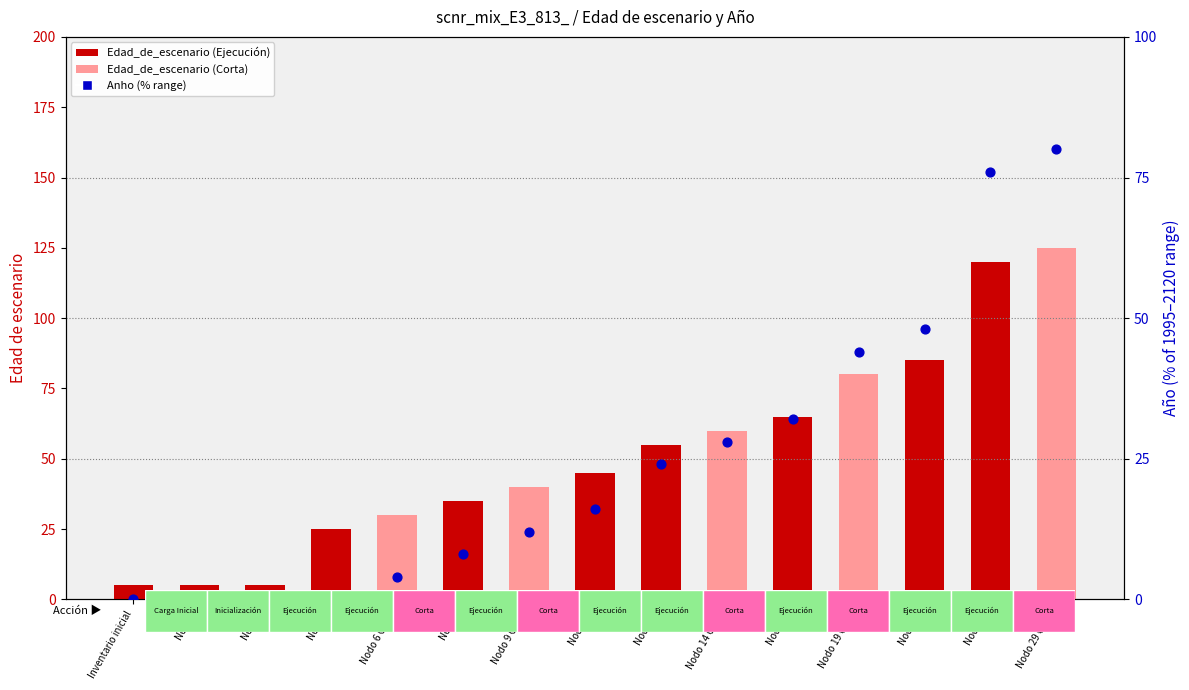

At how many categories does at least one series exceed 116?

2